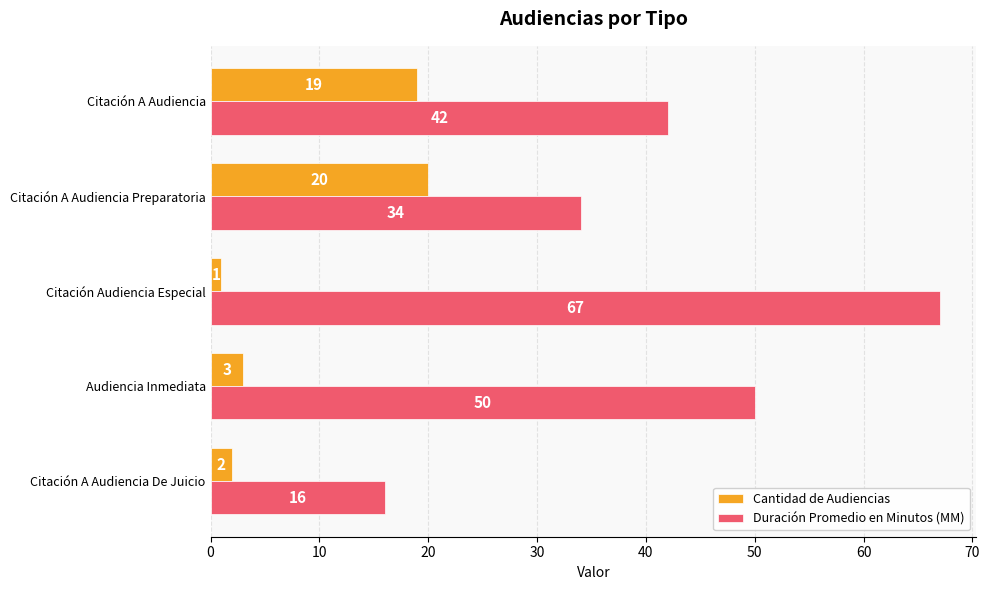

Count the Duración Promedio en Minutos (MM) values in the range 34 to 50.

3